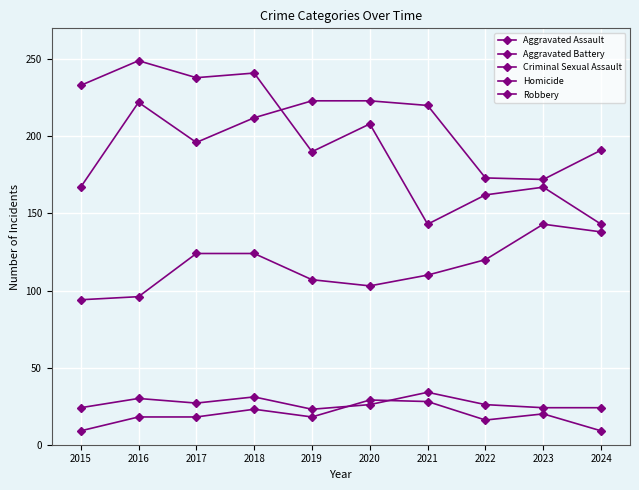

Reading left to right, extract all data points from this chart.

Aggravated Assault: 2015=94	2016=96	2017=124	2018=124	2019=107	2020=103	2021=110	2022=120	2023=143	2024=138
Aggravated Battery: 2015=167	2016=222	2017=196	2018=212	2019=223	2020=223	2021=220	2022=173	2023=172	2024=191
Criminal Sexual Assault: 2015=24	2016=30	2017=27	2018=31	2019=23	2020=26	2021=34	2022=26	2023=24	2024=24
Homicide: 2015=9	2016=18	2017=18	2018=23	2019=18	2020=29	2021=28	2022=16	2023=20	2024=9
Robbery: 2015=233	2016=249	2017=238	2018=241	2019=190	2020=208	2021=143	2022=162	2023=167	2024=143